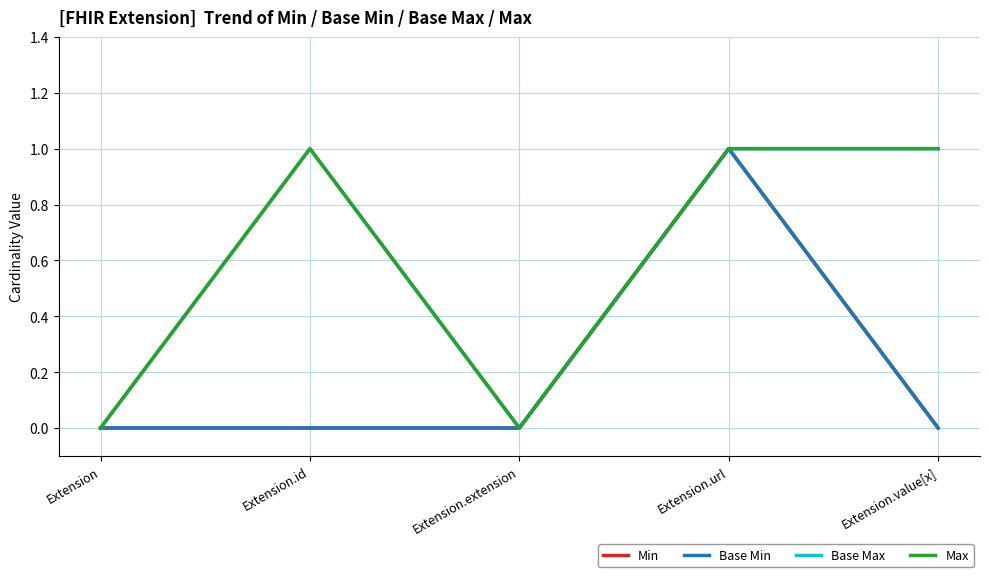

At which label does Min reach its minimum?

Extension